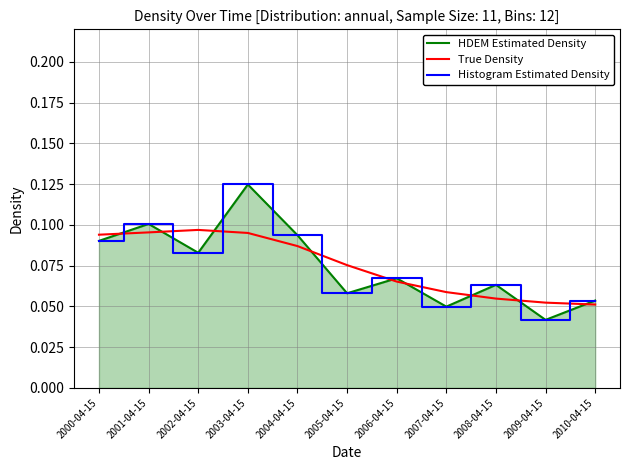

At 2006-04-15, list the series in order from largest to smallest.

HDEM Estimated Density, Histogram Estimated Density, True Density